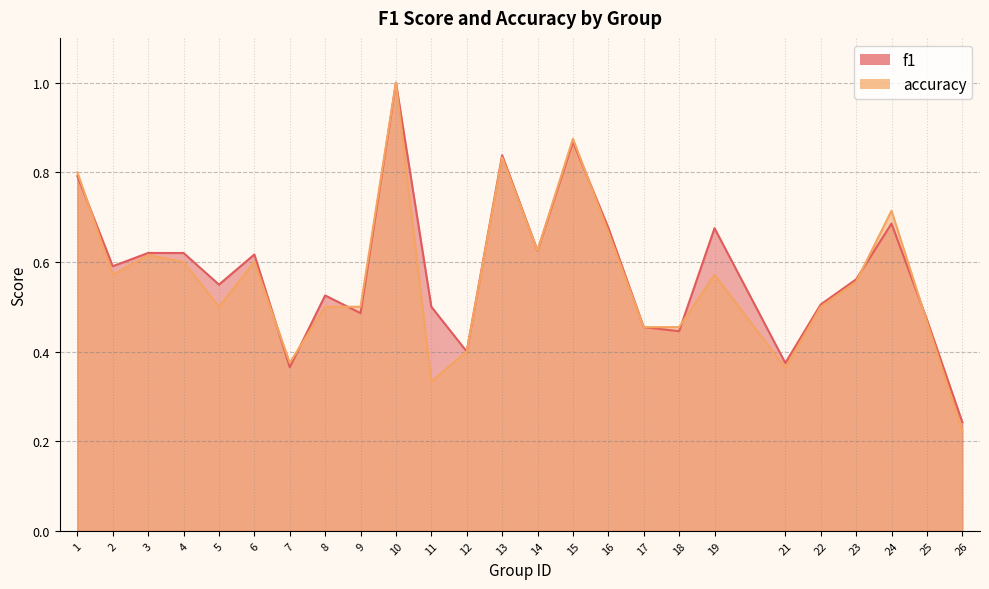

Is the value of accuracy at 1 greater than the value of f1 at 12?

Yes